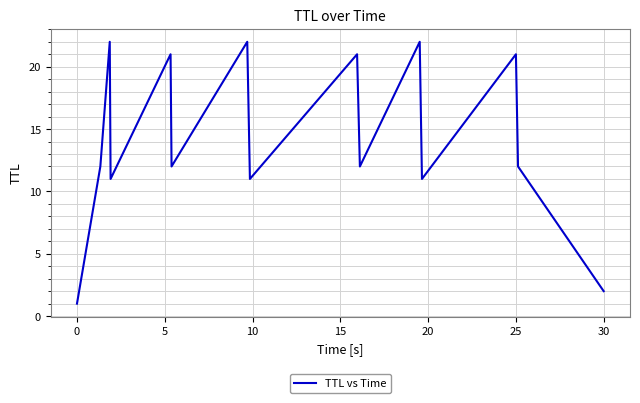

Reading left to right, list all the values displayed in this chart.

1	12	22	11	21	12	22	11	21	12	22	11	21	12	2